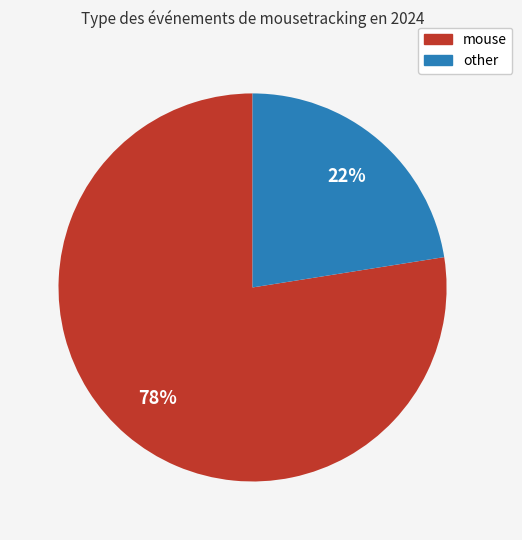

Count the number of slices in the pie.

2